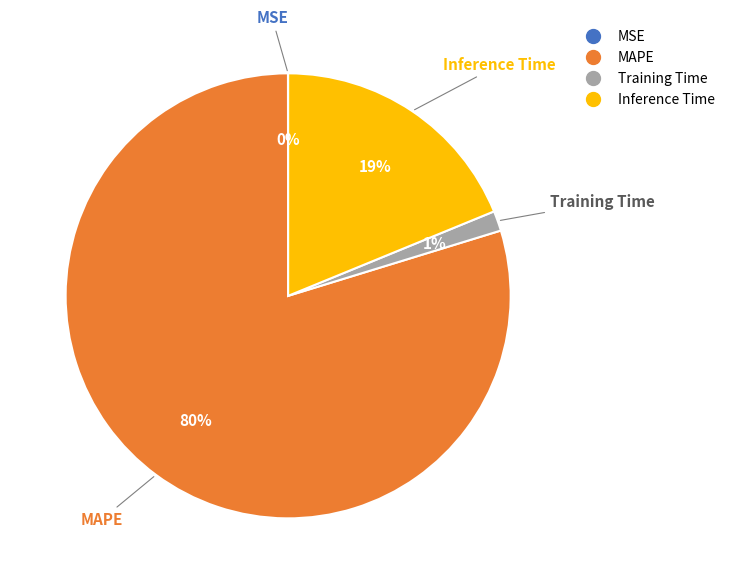

To the nearest percent, what is the difference between the largest and smallest slice percentages?

80%